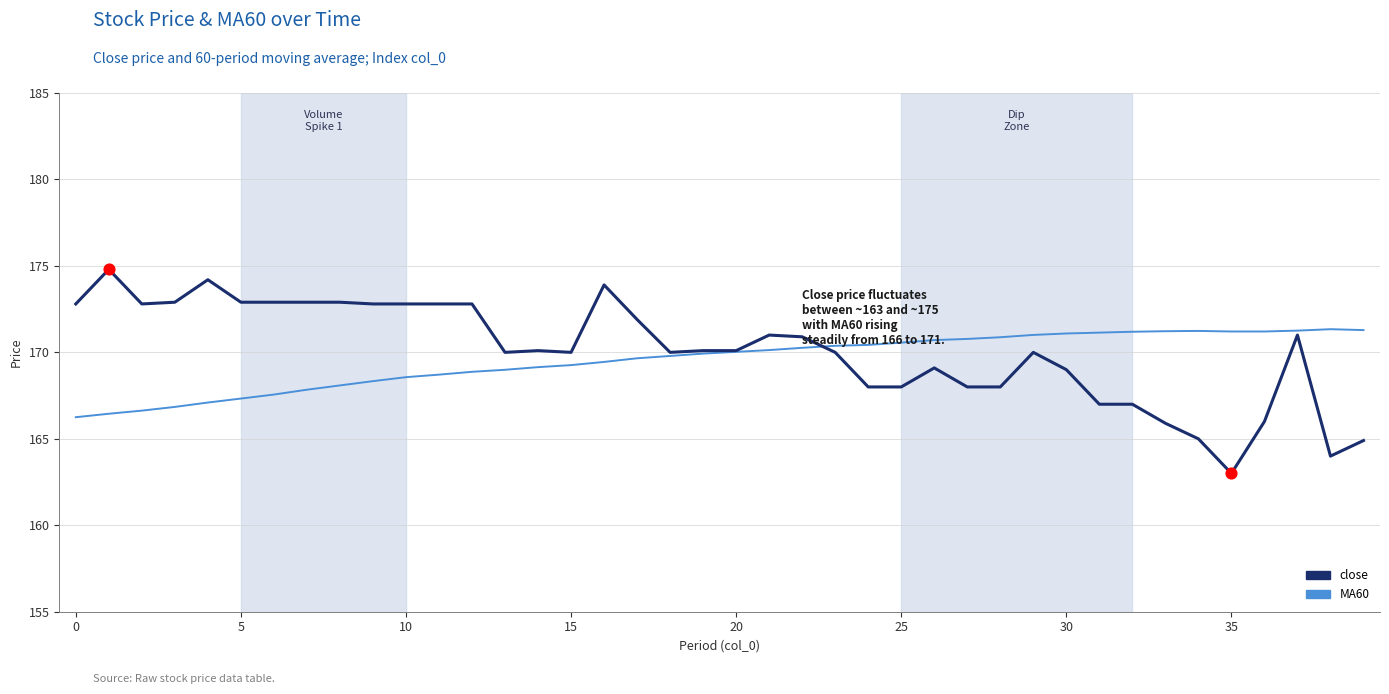

Which series has the largest total across all categories?

close